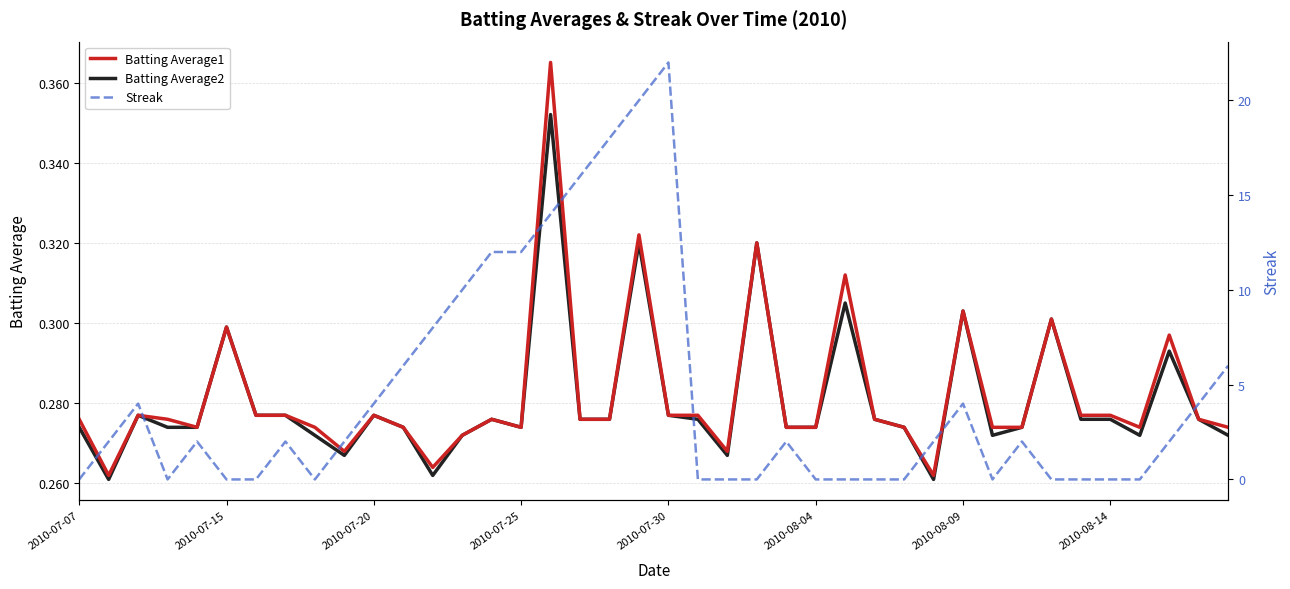

In Streak, how many points are higher than both neighbors (excluding endpoints)?

7